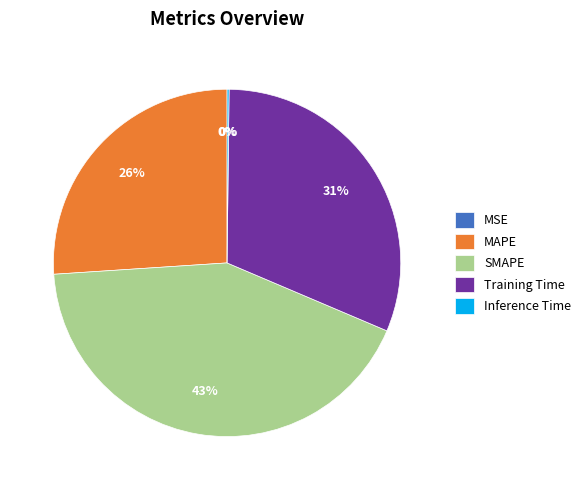

The Training Time slice represents 20% of the pie. True or false?

False